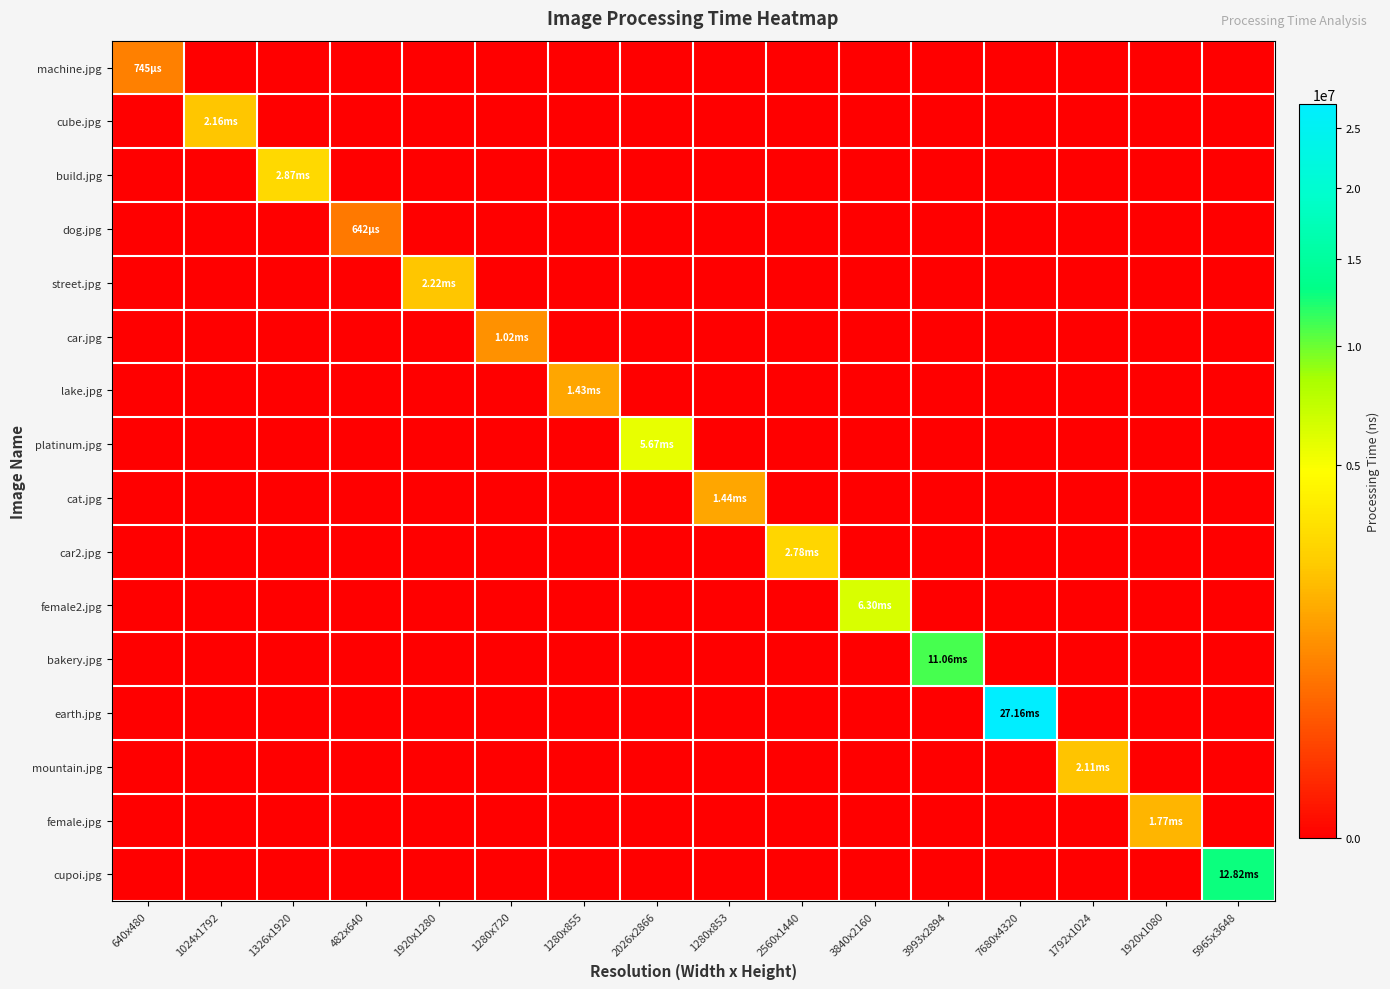

Reading left to right, list all the values displayed in this chart.

machine.jpg: 640x480=744902	1024x1792=0	1326x1920=0	482x640=0	1920x1280=0	1280x720=0	1280x855=0	2026x2866=0	1280x853=0	2560x1440=0	3840x2160=0	3993x2894=0	7680x4320=0	1792x1024=0	1920x1080=0	5965x3648=0
cube.jpg: 640x480=0	1024x1792=2162278	1326x1920=0	482x640=0	1920x1280=0	1280x720=0	1280x855=0	2026x2866=0	1280x853=0	2560x1440=0	3840x2160=0	3993x2894=0	7680x4320=0	1792x1024=0	1920x1080=0	5965x3648=0
build.jpg: 640x480=0	1024x1792=0	1326x1920=2865984	482x640=0	1920x1280=0	1280x720=0	1280x855=0	2026x2866=0	1280x853=0	2560x1440=0	3840x2160=0	3993x2894=0	7680x4320=0	1792x1024=0	1920x1080=0	5965x3648=0
dog.jpg: 640x480=0	1024x1792=0	1326x1920=0	482x640=641964	1920x1280=0	1280x720=0	1280x855=0	2026x2866=0	1280x853=0	2560x1440=0	3840x2160=0	3993x2894=0	7680x4320=0	1792x1024=0	1920x1080=0	5965x3648=0
street.jpg: 640x480=0	1024x1792=0	1326x1920=0	482x640=0	1920x1280=2217429	1280x720=0	1280x855=0	2026x2866=0	1280x853=0	2560x1440=0	3840x2160=0	3993x2894=0	7680x4320=0	1792x1024=0	1920x1080=0	5965x3648=0
car.jpg: 640x480=0	1024x1792=0	1326x1920=0	482x640=0	1920x1280=0	1280x720=1019277	1280x855=0	2026x2866=0	1280x853=0	2560x1440=0	3840x2160=0	3993x2894=0	7680x4320=0	1792x1024=0	1920x1080=0	5965x3648=0
lake.jpg: 640x480=0	1024x1792=0	1326x1920=0	482x640=0	1920x1280=0	1280x720=0	1280x855=1425178	2026x2866=0	1280x853=0	2560x1440=0	3840x2160=0	3993x2894=0	7680x4320=0	1792x1024=0	1920x1080=0	5965x3648=0
platinum.jpg: 640x480=0	1024x1792=0	1326x1920=0	482x640=0	1920x1280=0	1280x720=0	1280x855=0	2026x2866=5673277	1280x853=0	2560x1440=0	3840x2160=0	3993x2894=0	7680x4320=0	1792x1024=0	1920x1080=0	5965x3648=0
cat.jpg: 640x480=0	1024x1792=0	1326x1920=0	482x640=0	1920x1280=0	1280x720=0	1280x855=0	2026x2866=0	1280x853=1436943	2560x1440=0	3840x2160=0	3993x2894=0	7680x4320=0	1792x1024=0	1920x1080=0	5965x3648=0
car2.jpg: 640x480=0	1024x1792=0	1326x1920=0	482x640=0	1920x1280=0	1280x720=0	1280x855=0	2026x2866=0	1280x853=0	2560x1440=2781604	3840x2160=0	3993x2894=0	7680x4320=0	1792x1024=0	1920x1080=0	5965x3648=0
female2.jpg: 640x480=0	1024x1792=0	1326x1920=0	482x640=0	1920x1280=0	1280x720=0	1280x855=0	2026x2866=0	1280x853=0	2560x1440=0	3840x2160=6301831	3993x2894=0	7680x4320=0	1792x1024=0	1920x1080=0	5965x3648=0
bakery.jpg: 640x480=0	1024x1792=0	1326x1920=0	482x640=0	1920x1280=0	1280x720=0	1280x855=0	2026x2866=0	1280x853=0	2560x1440=0	3840x2160=0	3993x2894=11061301	7680x4320=0	1792x1024=0	1920x1080=0	5965x3648=0
earth.jpg: 640x480=0	1024x1792=0	1326x1920=0	482x640=0	1920x1280=0	1280x720=0	1280x855=0	2026x2866=0	1280x853=0	2560x1440=0	3840x2160=0	3993x2894=0	7680x4320=27164056	1792x1024=0	1920x1080=0	5965x3648=0
mountain.jpg: 640x480=0	1024x1792=0	1326x1920=0	482x640=0	1920x1280=0	1280x720=0	1280x855=0	2026x2866=0	1280x853=0	2560x1440=0	3840x2160=0	3993x2894=0	7680x4320=0	1792x1024=2109334	1920x1080=0	5965x3648=0
female.jpg: 640x480=0	1024x1792=0	1326x1920=0	482x640=0	1920x1280=0	1280x720=0	1280x855=0	2026x2866=0	1280x853=0	2560x1440=0	3840x2160=0	3993x2894=0	7680x4320=0	1792x1024=0	1920x1080=1769532	5965x3648=0
cupoi.jpg: 640x480=0	1024x1792=0	1326x1920=0	482x640=0	1920x1280=0	1280x720=0	1280x855=0	2026x2866=0	1280x853=0	2560x1440=0	3840x2160=0	3993x2894=0	7680x4320=0	1792x1024=0	1920x1080=0	5965x3648=12820355